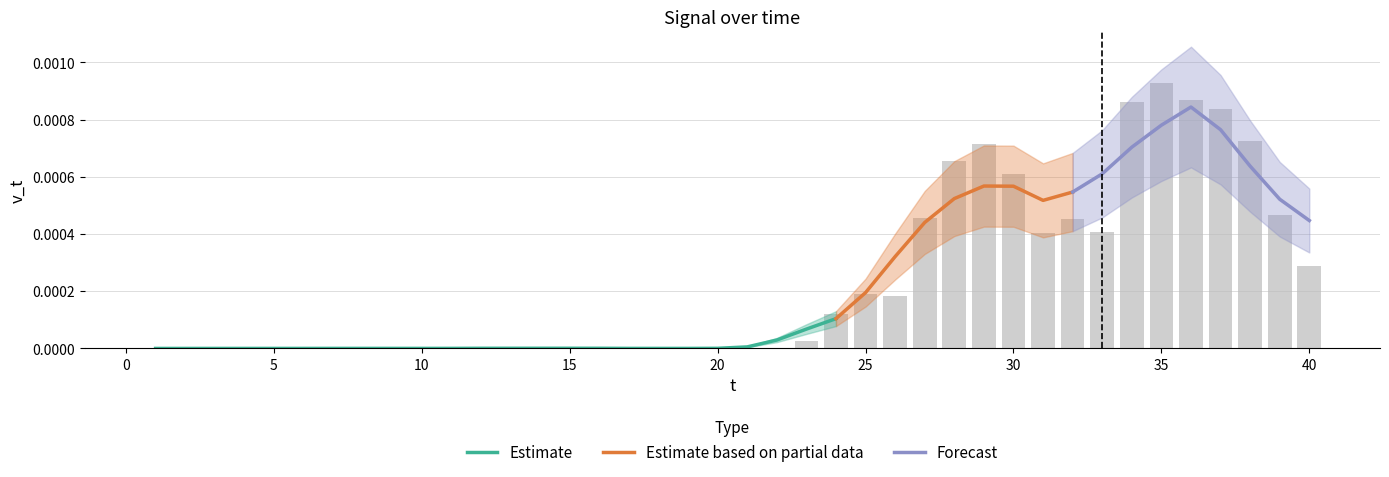

Rank the categories by value from lowest to highest.

2, 1, 3, 11, 18, 20, 7, 19, 4, 5, 6, 8, 10, 12, 21, 16, 17, 15, 13, 9, 14, 22, 23, 24, 26, 25, 40, 31, 33, 32, 27, 39, 30, 28, 29, 38, 37, 34, 36, 35